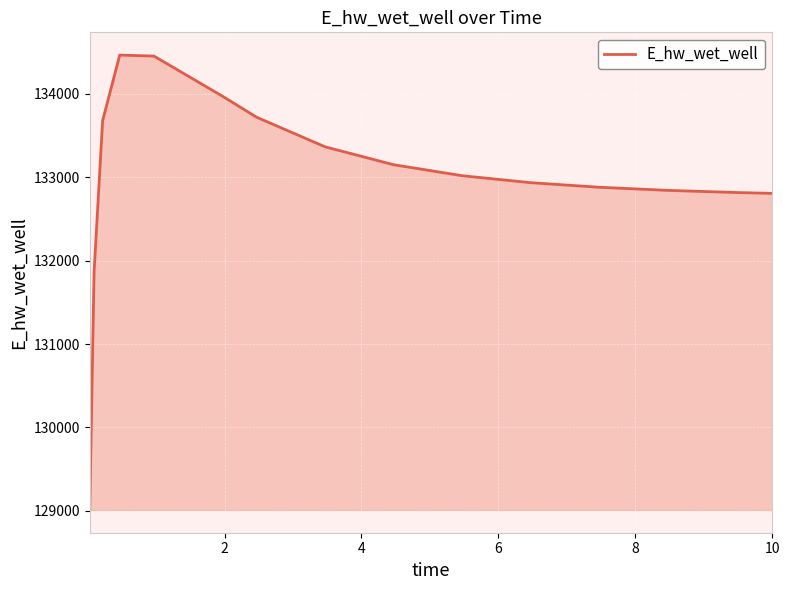

What is the difference between the maximum and minimum values?

5455.4